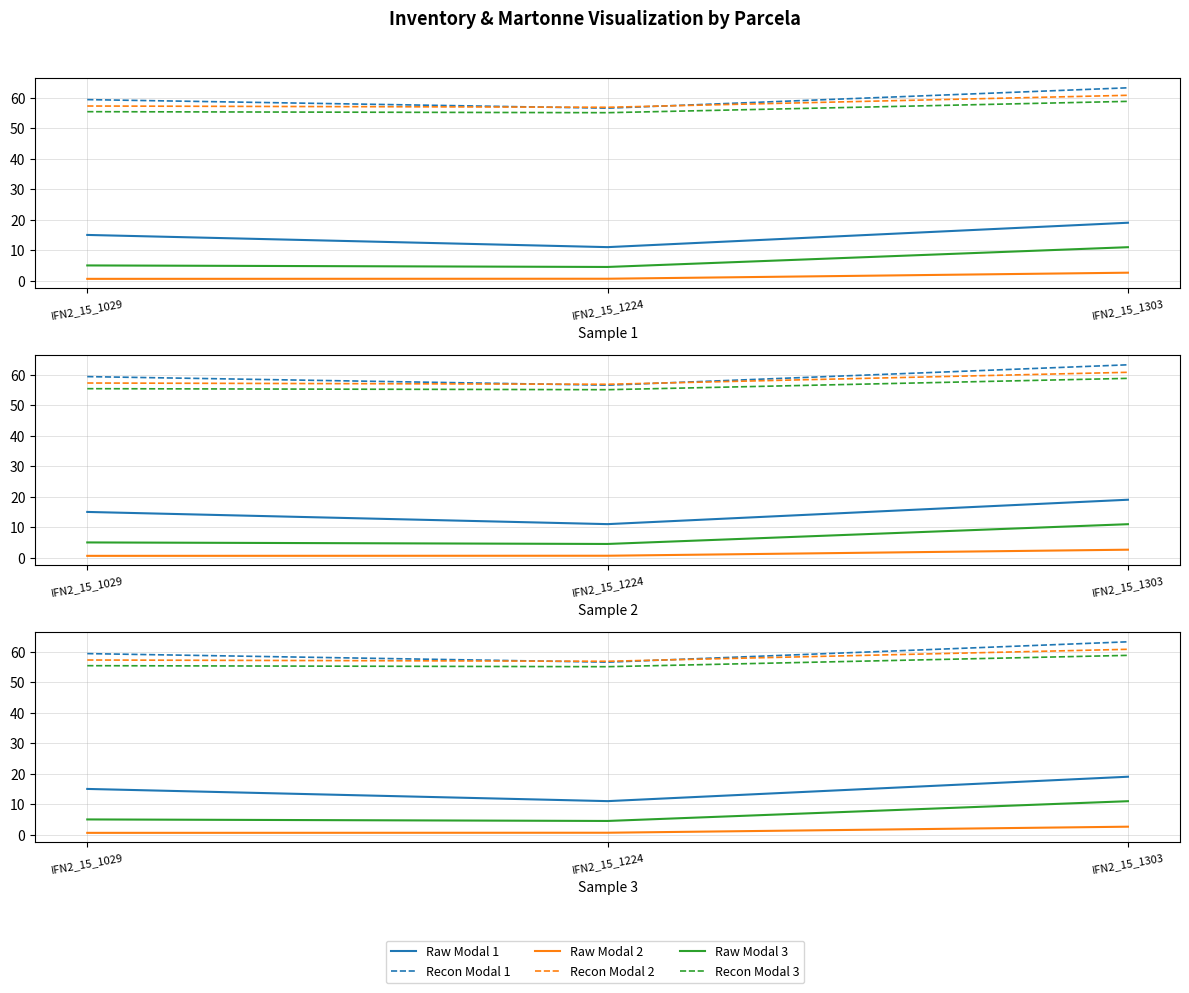

What is the value of the Recon Modal 3 point at the 1st from the left?

55.4